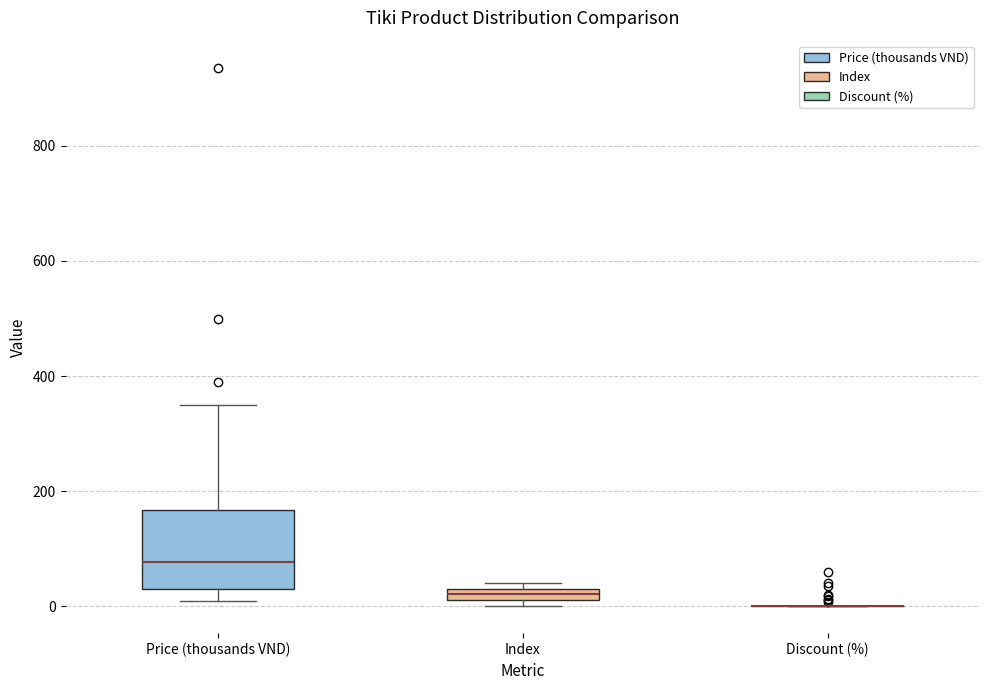

Which box is the tallest, from its lower edge to its upper edge?

Price (thousands VND)